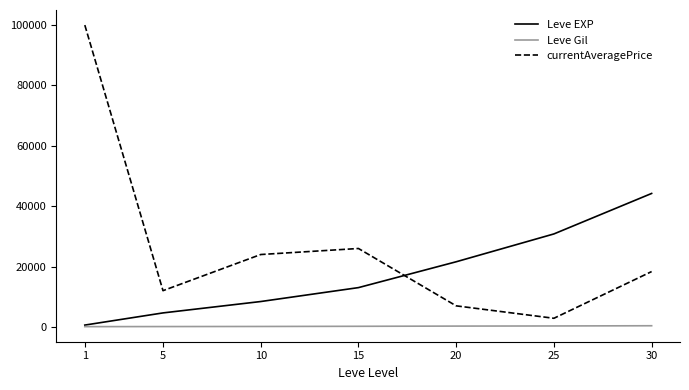

In currentAveragePrice, how many points are higher than both neighbors (excluding endpoints)?

1